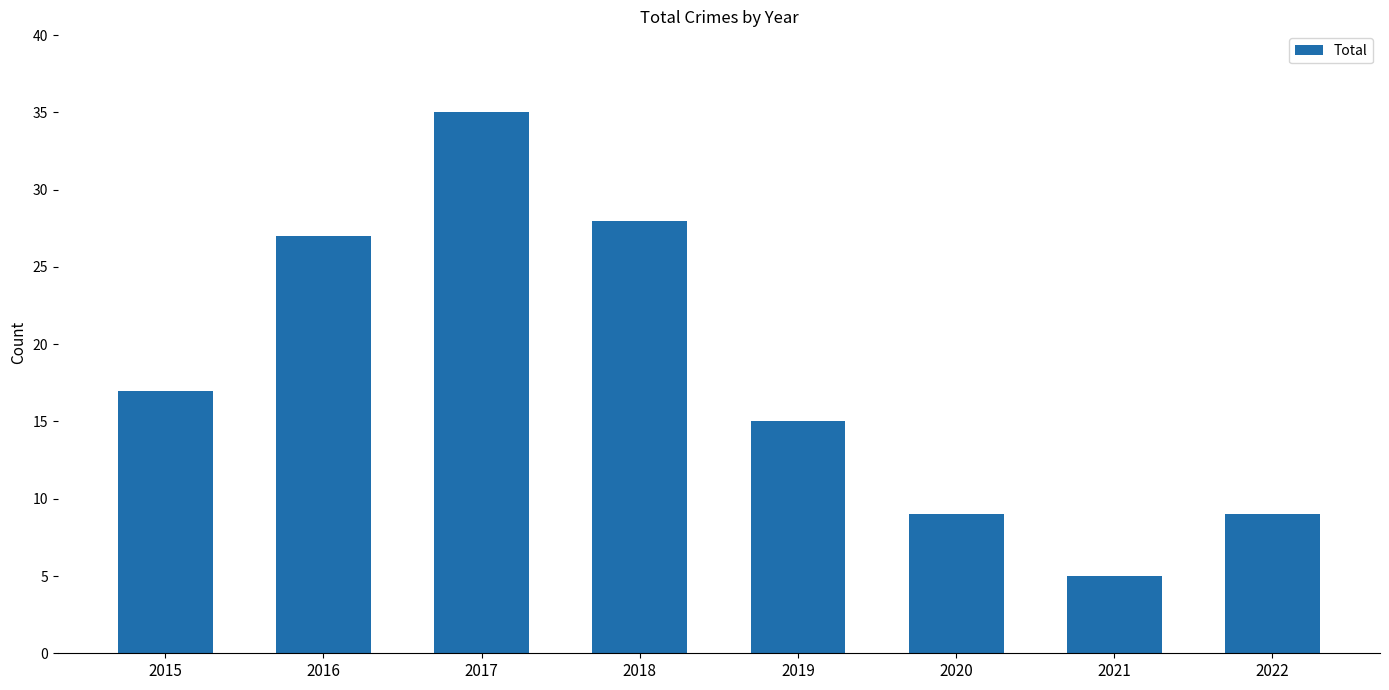

What is the smallest value displayed?

5